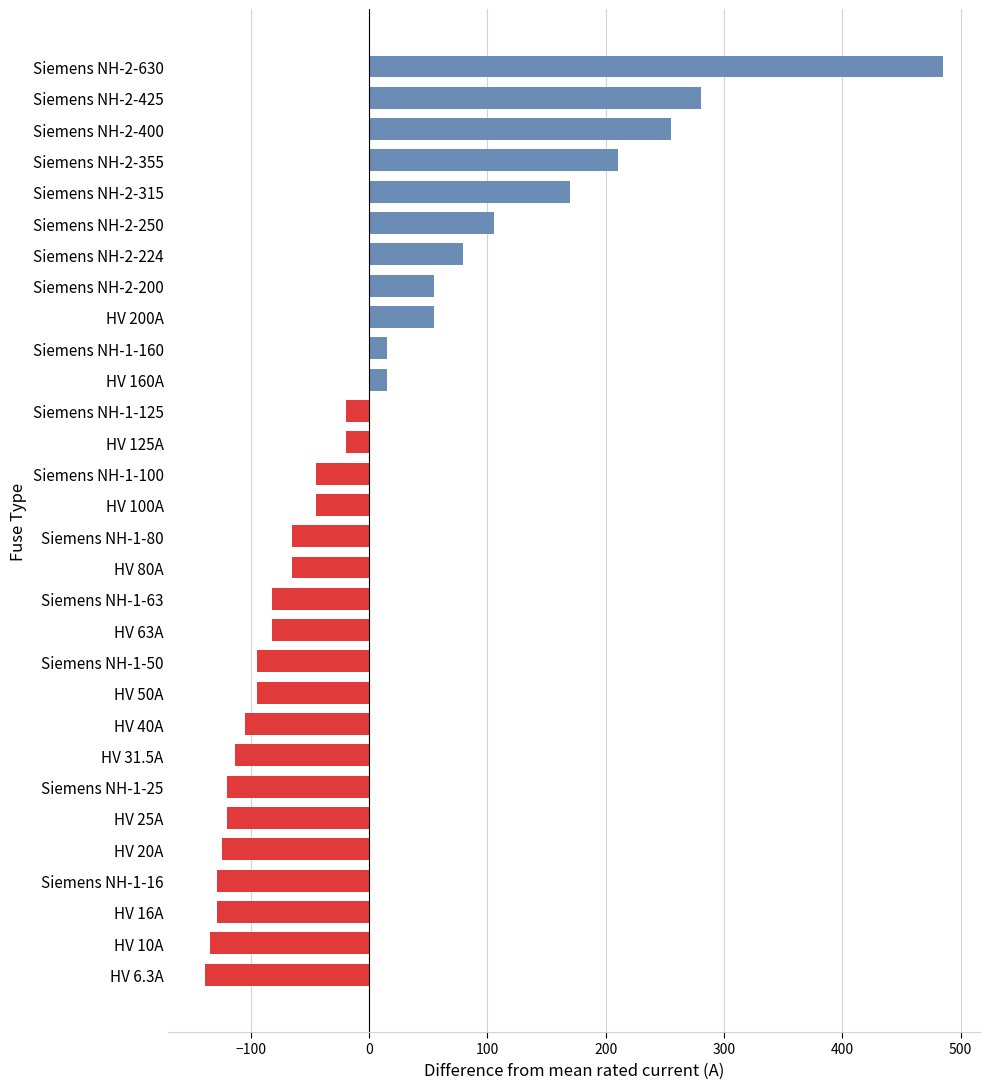

How many values are above zero?

11